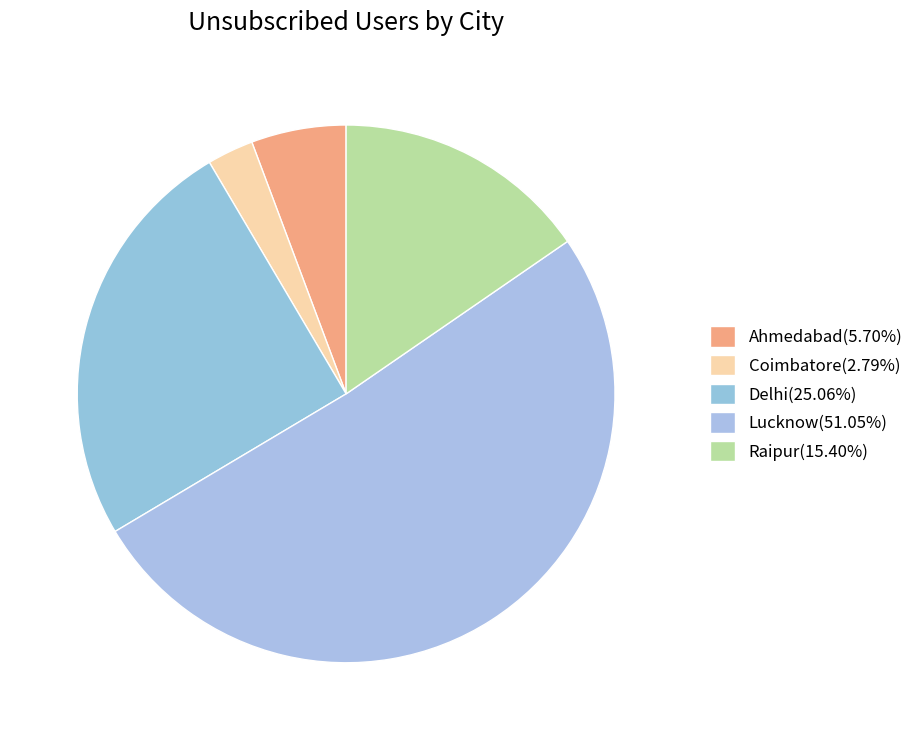

Is the sum of Raipur and Delhi greater than half?

No